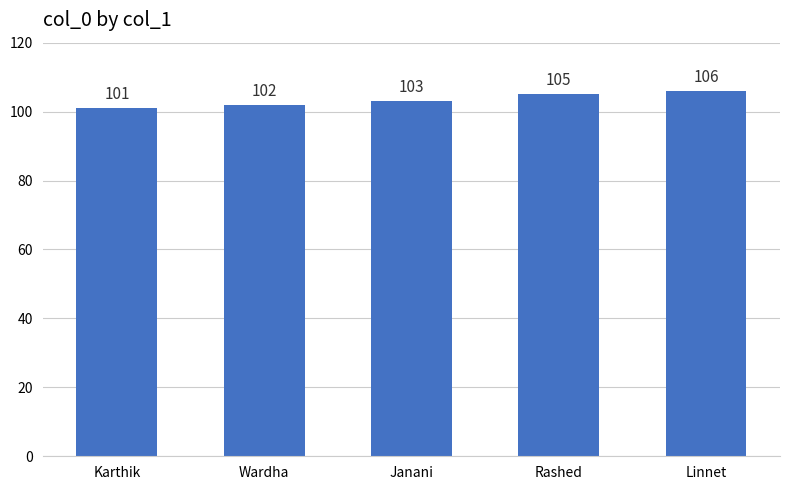

Are the bars grouped side by side (vs. stacked)?

No